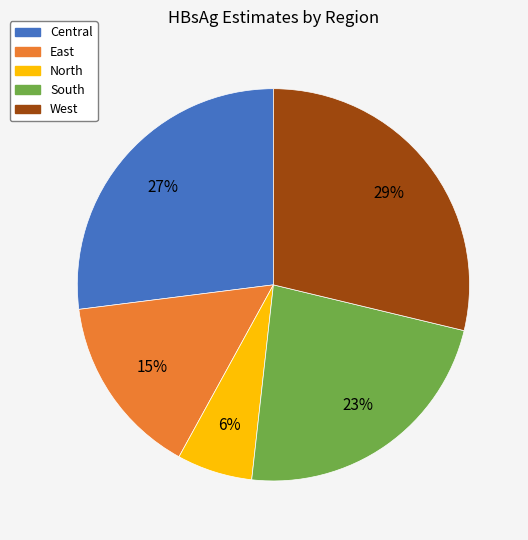

The East slice represents 7% of the pie. True or false?

False